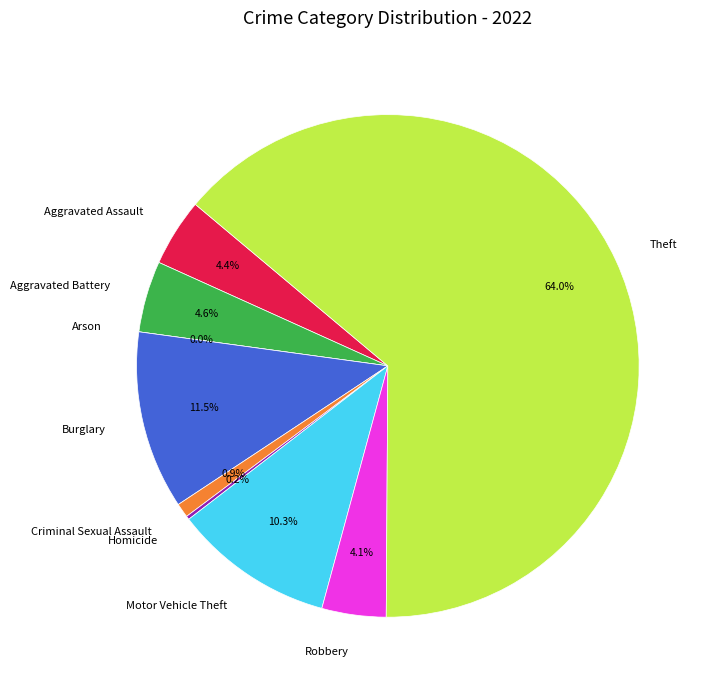

To the nearest percent, what percentage of the pie is Aggravated Battery?

5%